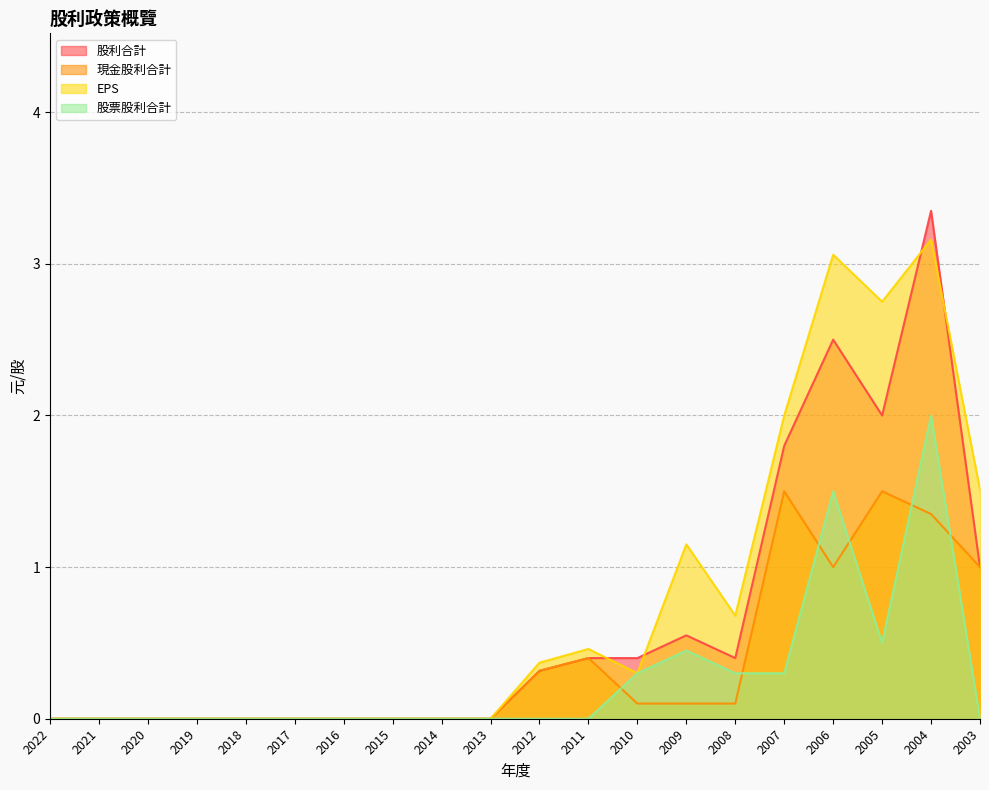

What is the total value across all series at 2011?

1.3